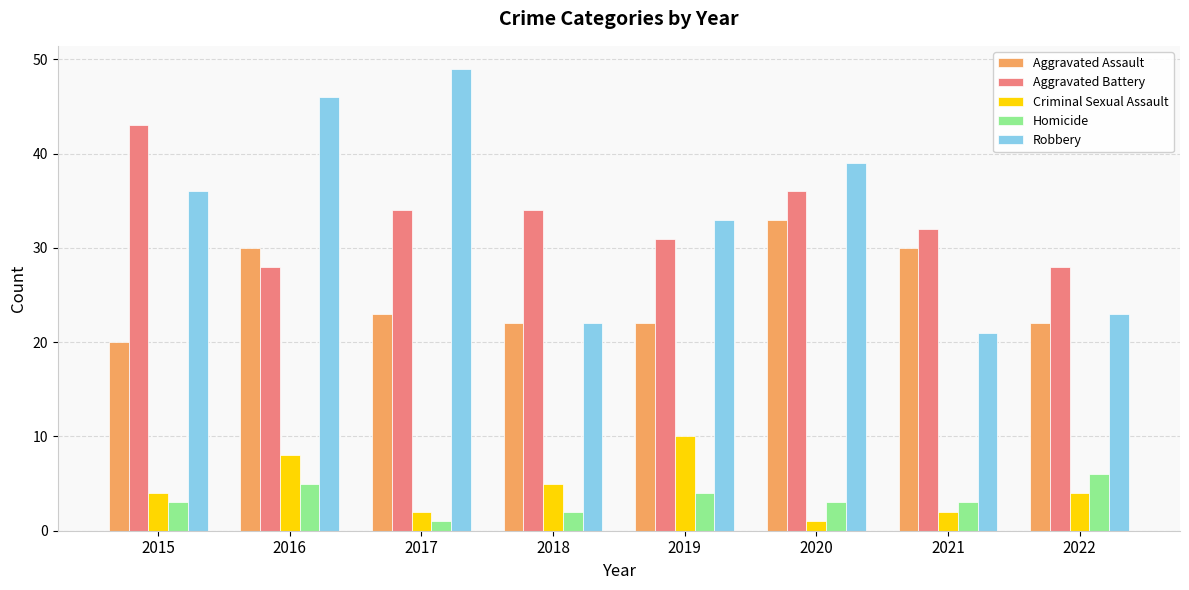

What is the difference between the second highest and second lowest values in the Homicide series?

3